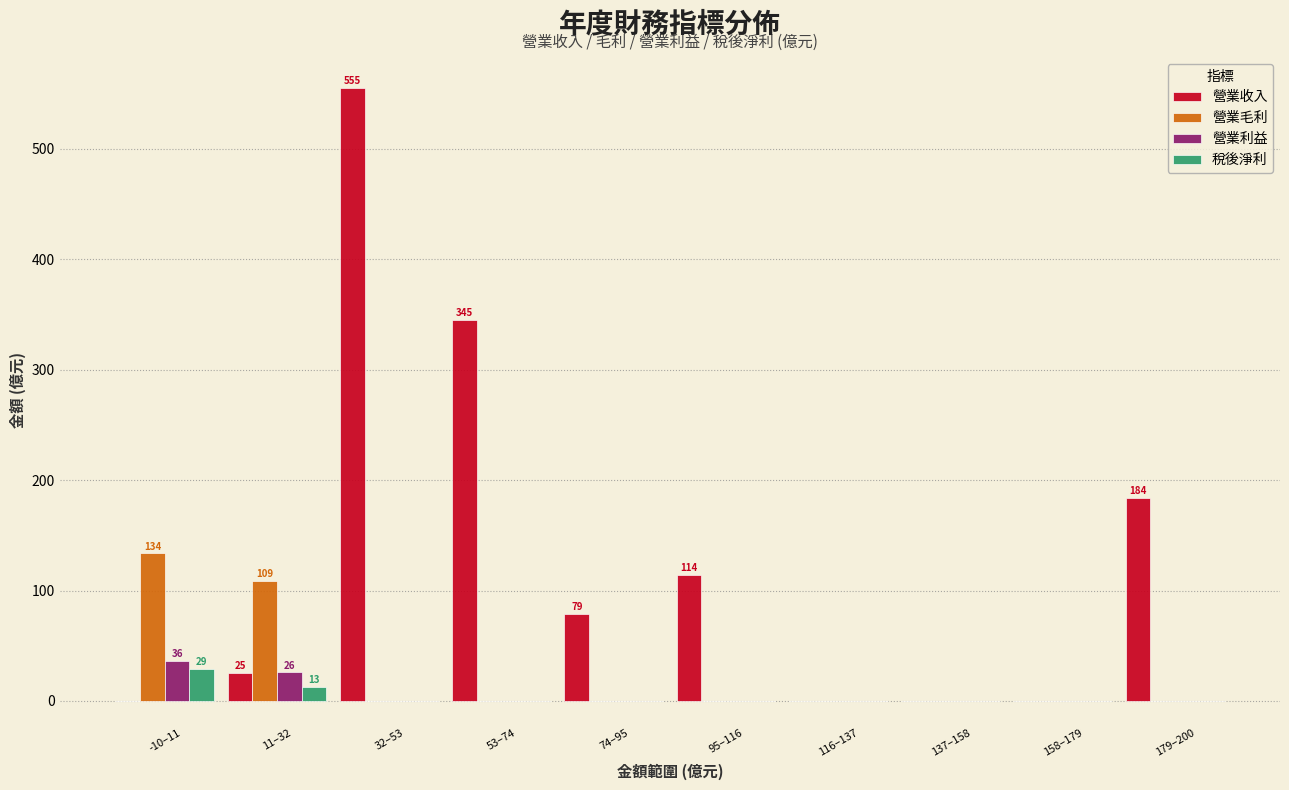

What is the sum of all 營業利益 values?

62.0